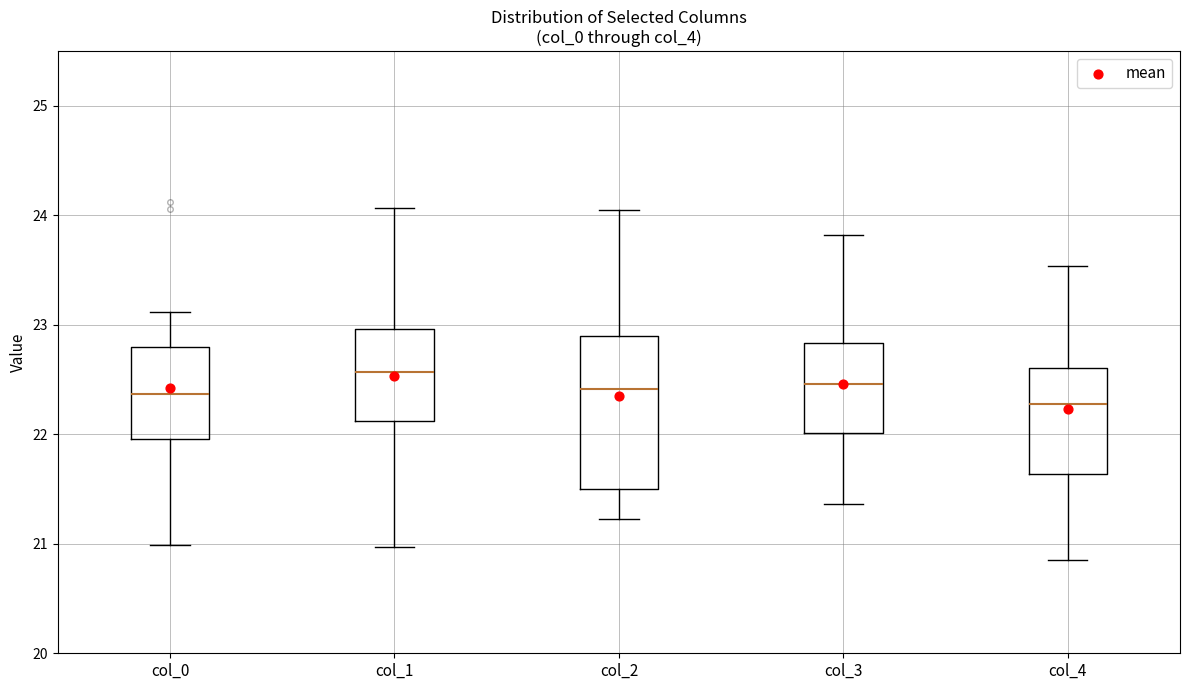

Which box is the tallest, from its lower edge to its upper edge?

col_2